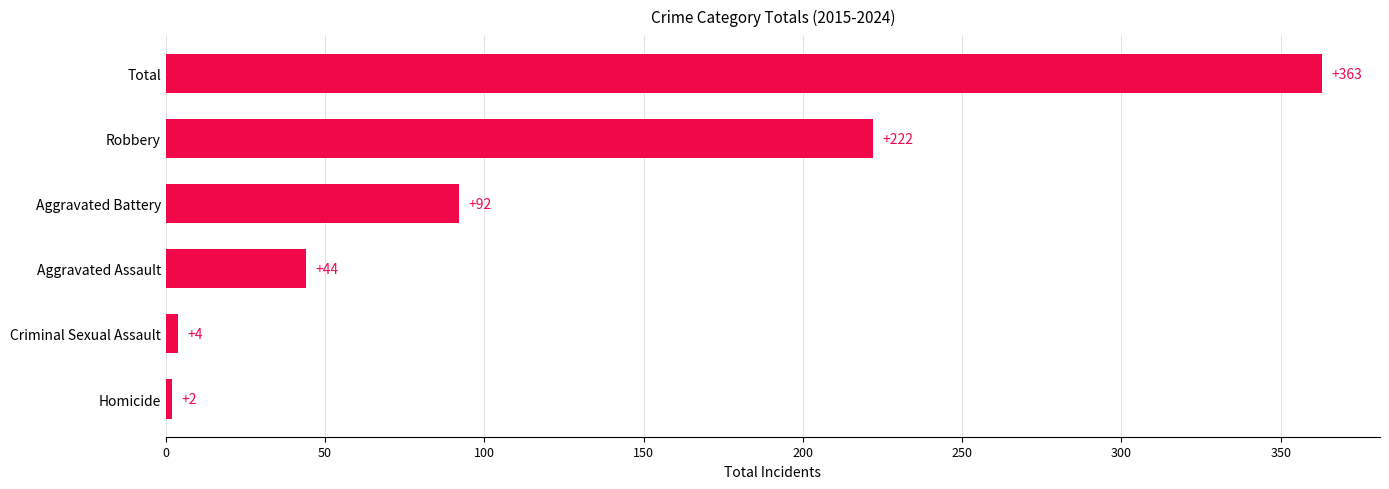

What is the difference between the maximum and minimum values?

361